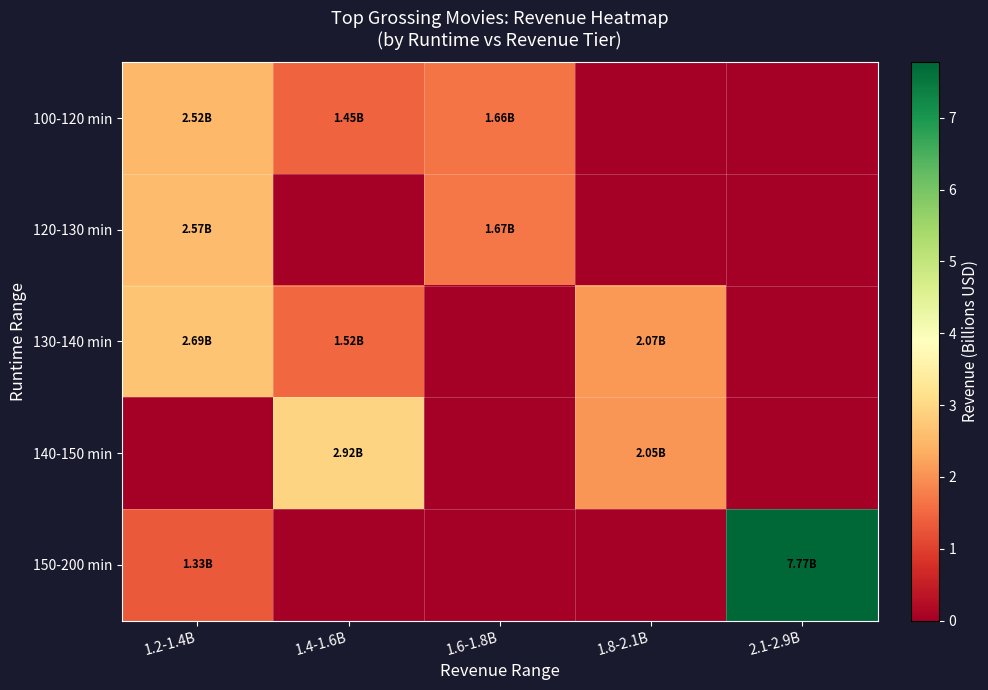

How many series are shown in this chart?

5